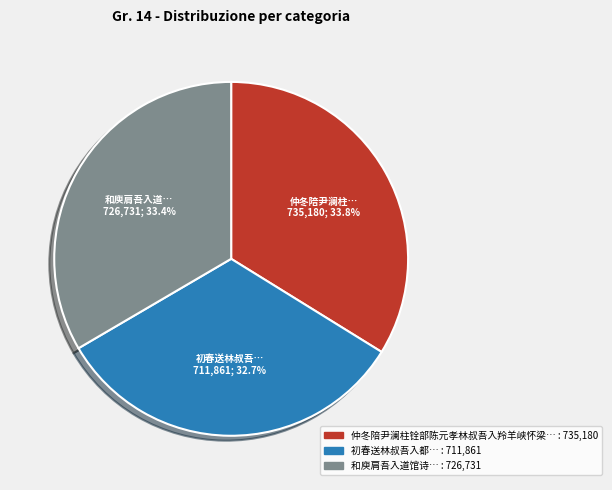

Is there any slice that represents more than half of the pie?

No